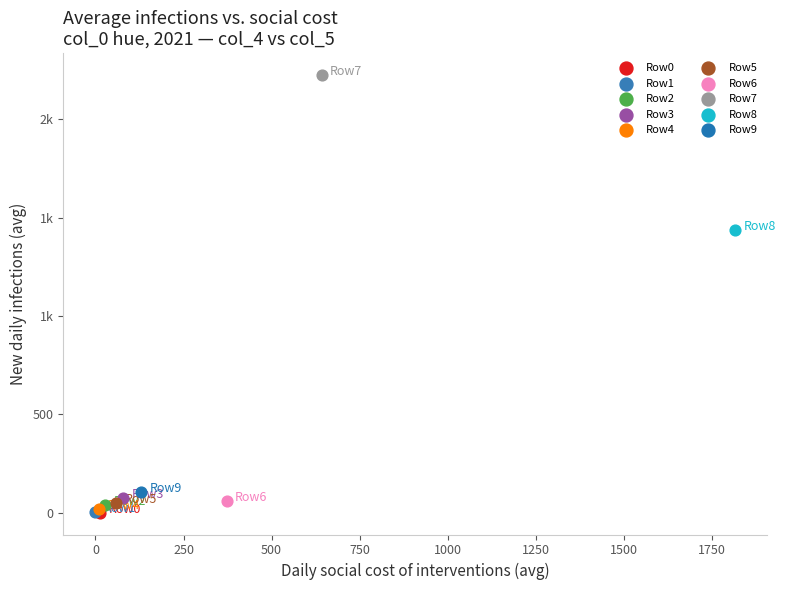

What are all the series names shown in the legend?

Row0, Row1, Row2, Row3, Row4, Row5, Row6, Row7, Row8, Row9